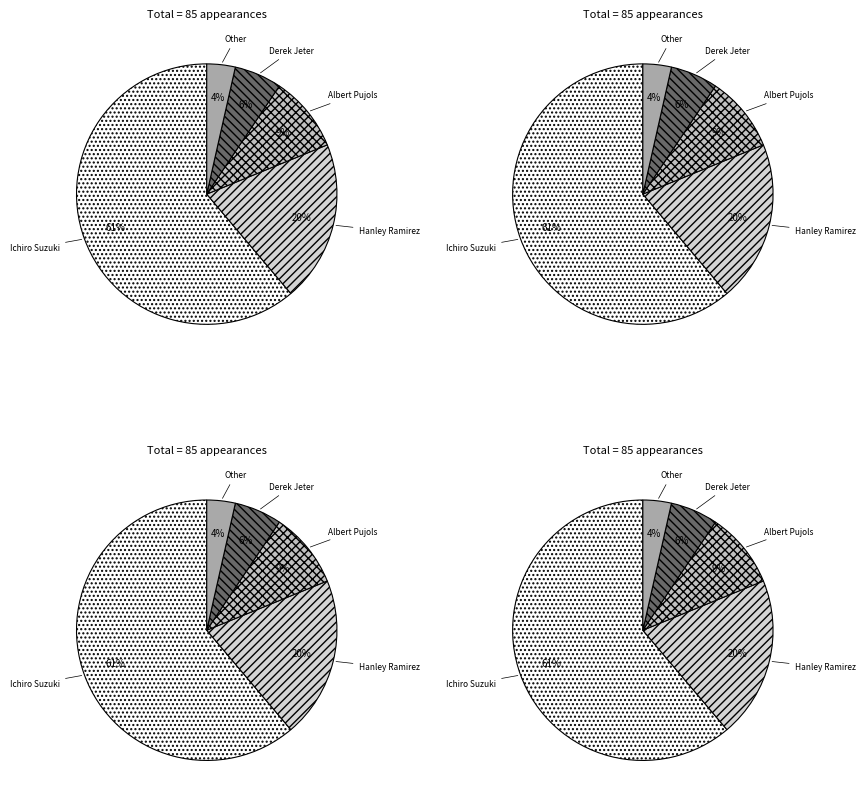

Is the sum of Ichiro Suzuki and Albert Pujols greater than half?

Yes